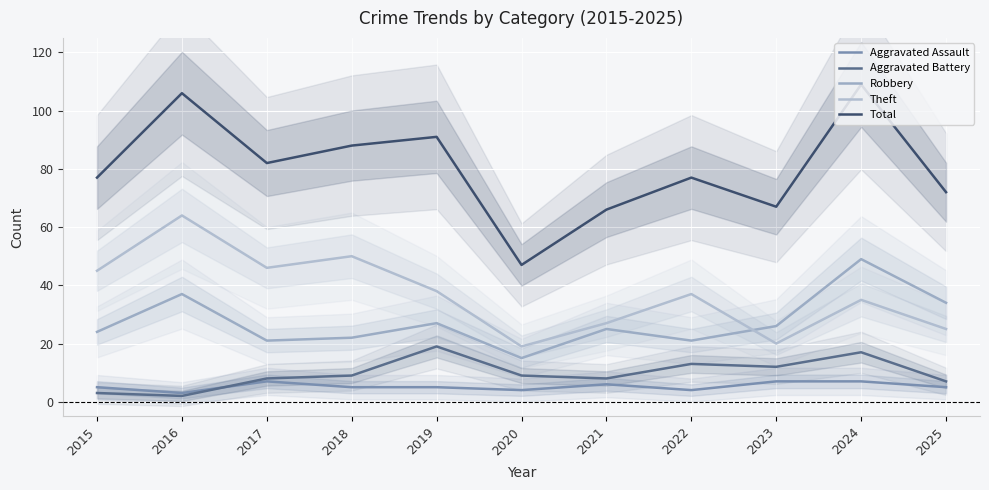

At which label does Theft first exceed 37?

2015